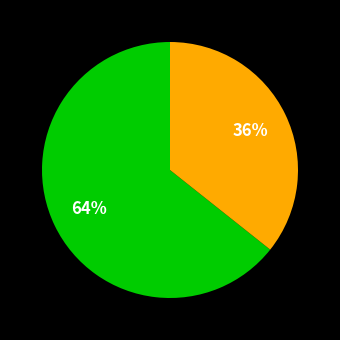

To the nearest percent, what is the average slice percentage?

50%